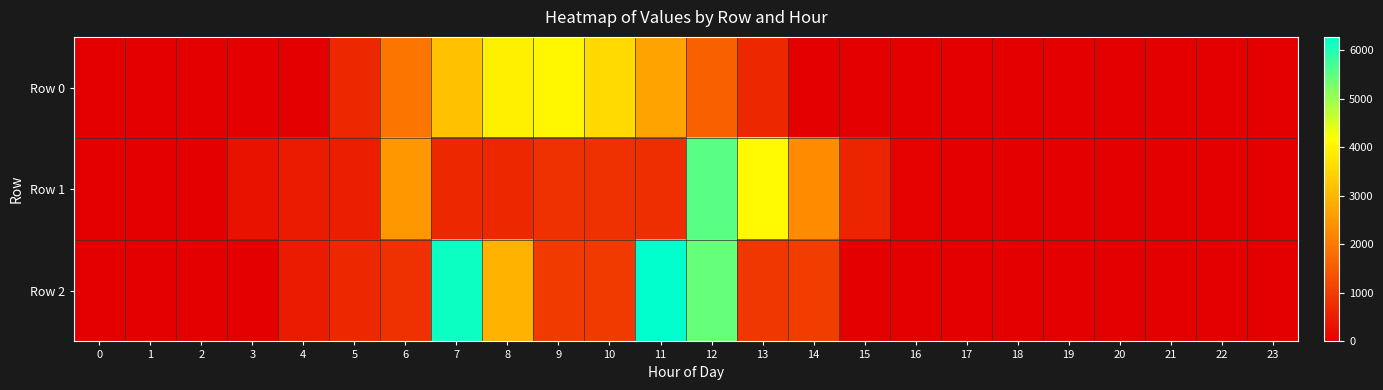

Which has a higher value, 14 or 9?

9